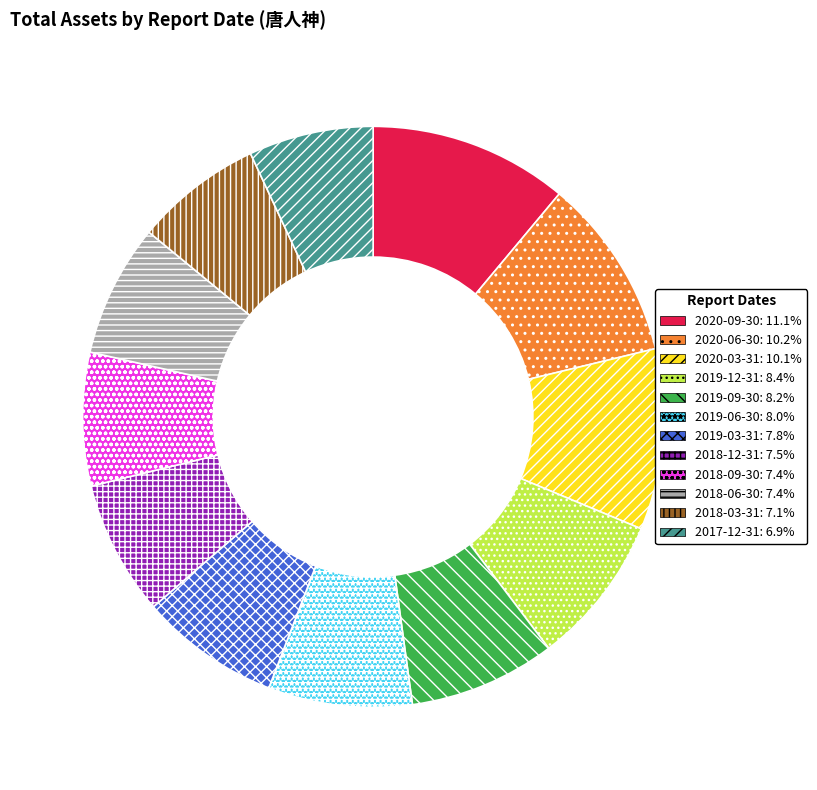

How many slices are in this pie chart?

12